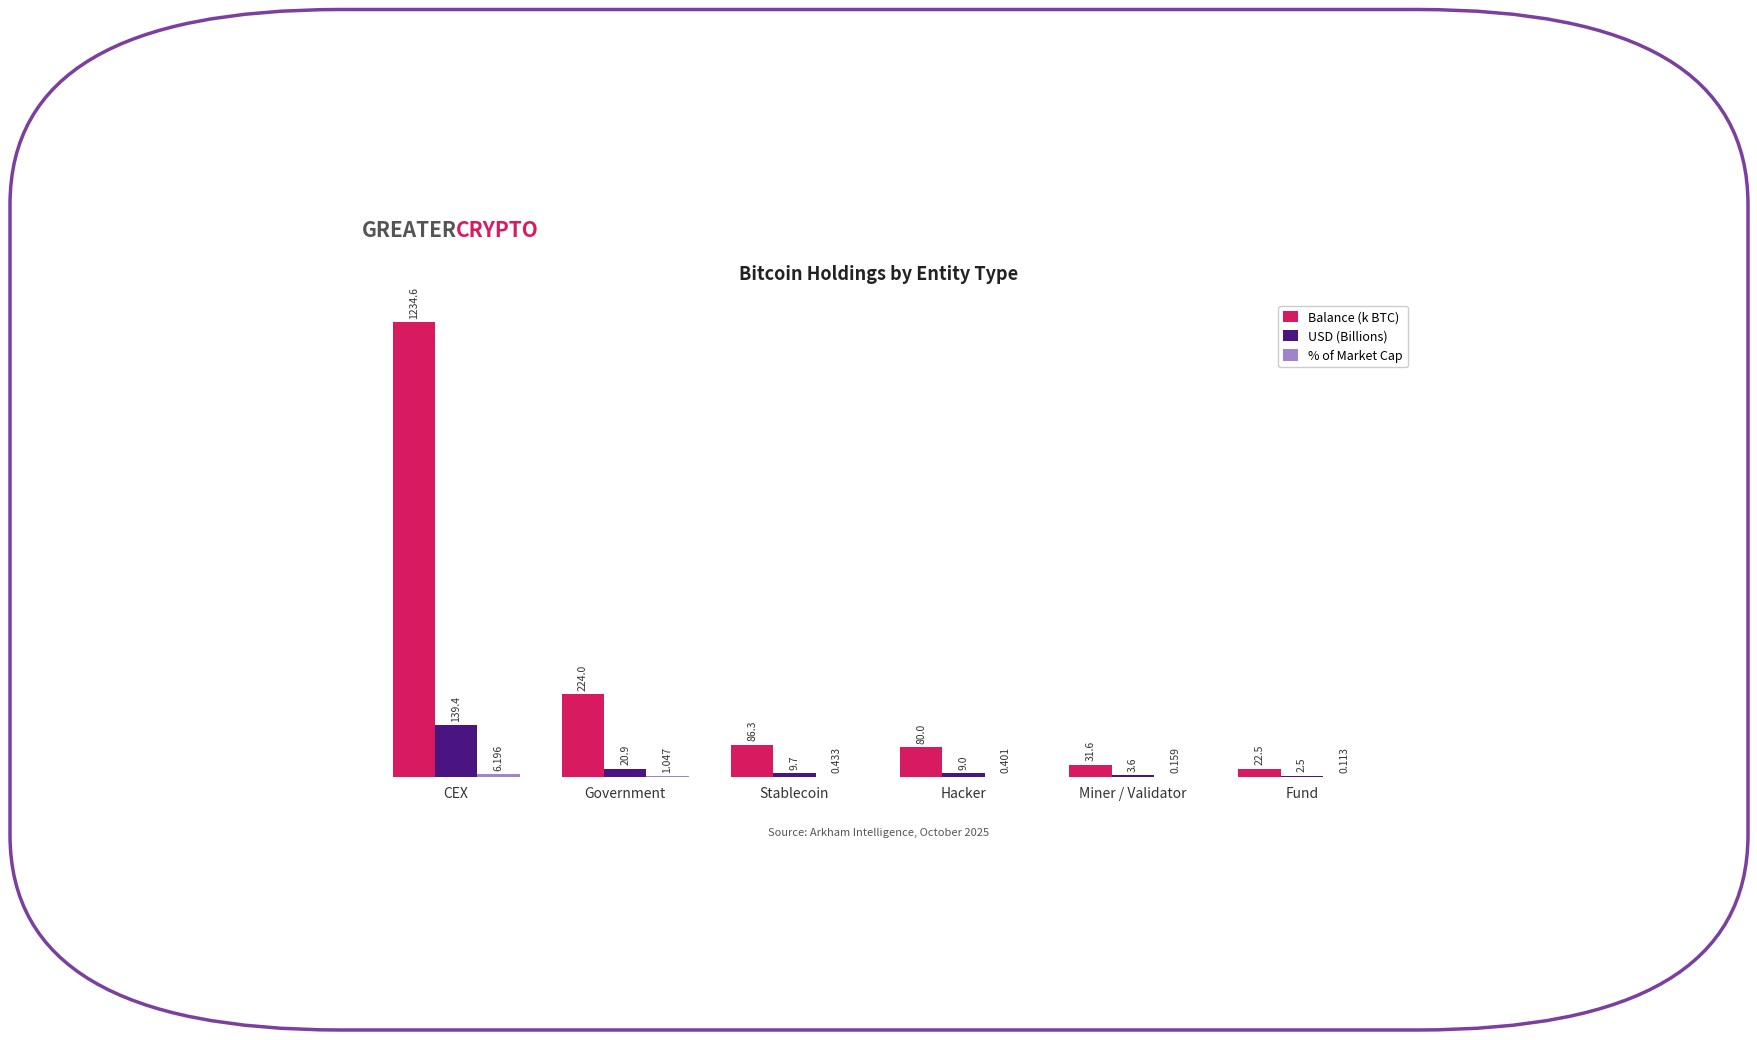

Where is Balance (k BTC) nearest to the value 628?

Government